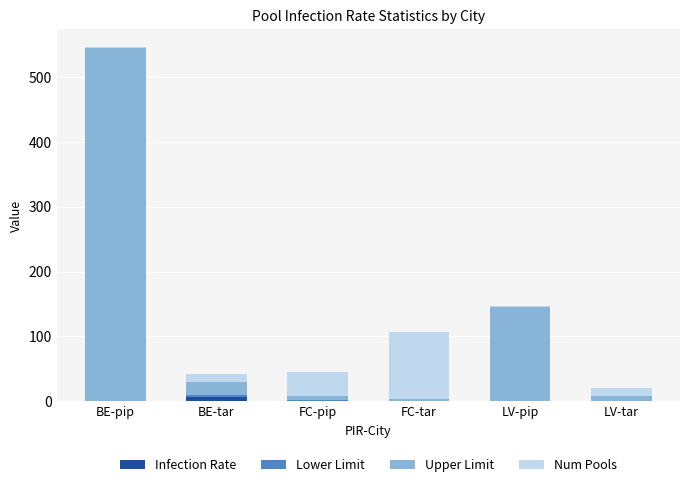

At which category is the sum across all series the highest?

BE-pip